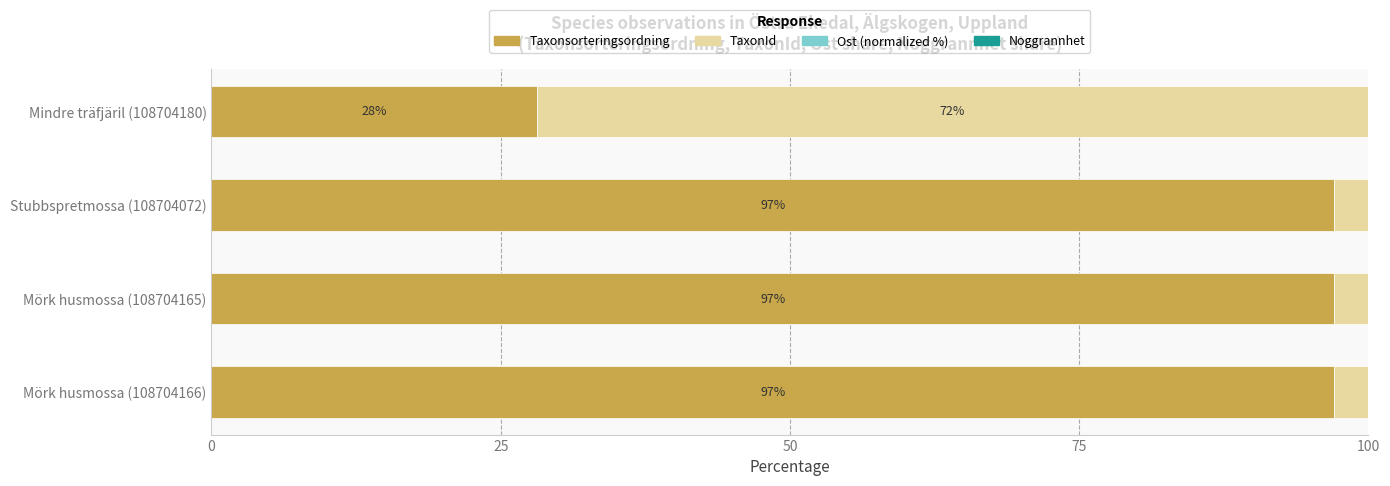

Is it true that Taxonsorteringsordning equals 63.8 at Mörk husmossa (108704165)?

False